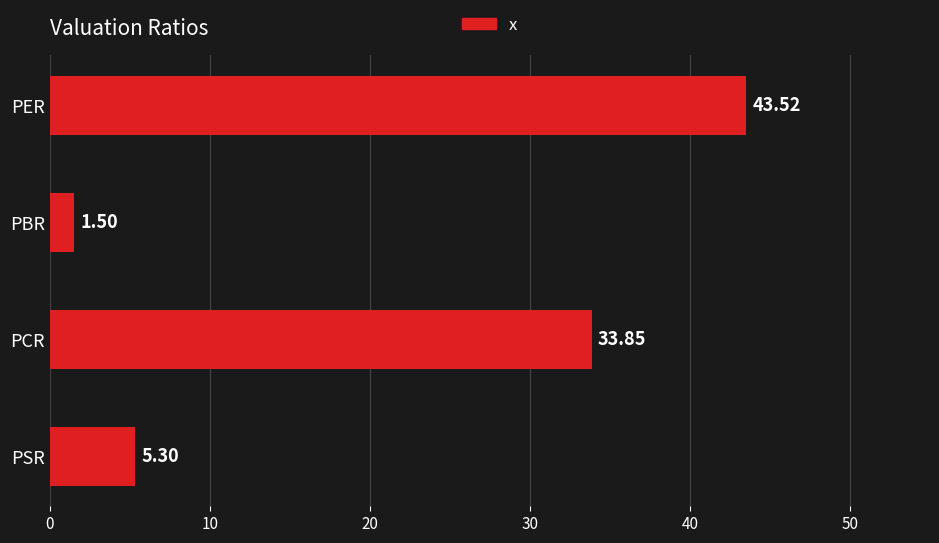

Which label corresponds to the largest value in the chart?

PER